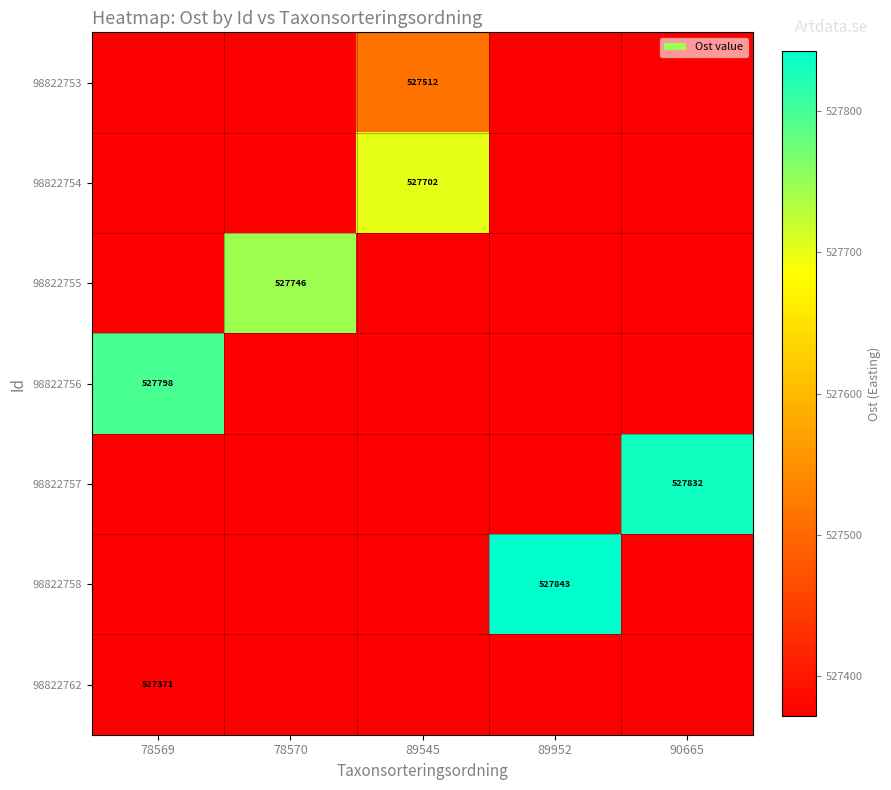

Which has a higher value, 78569 or 90665?

78569